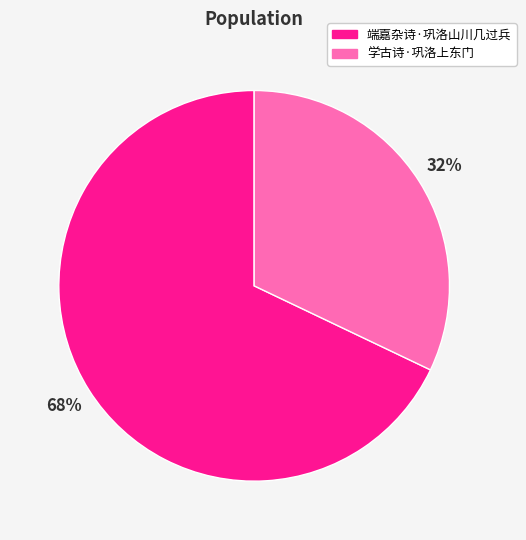

Which category accounts for the majority?

端嘉杂诗·巩洛山川几过兵